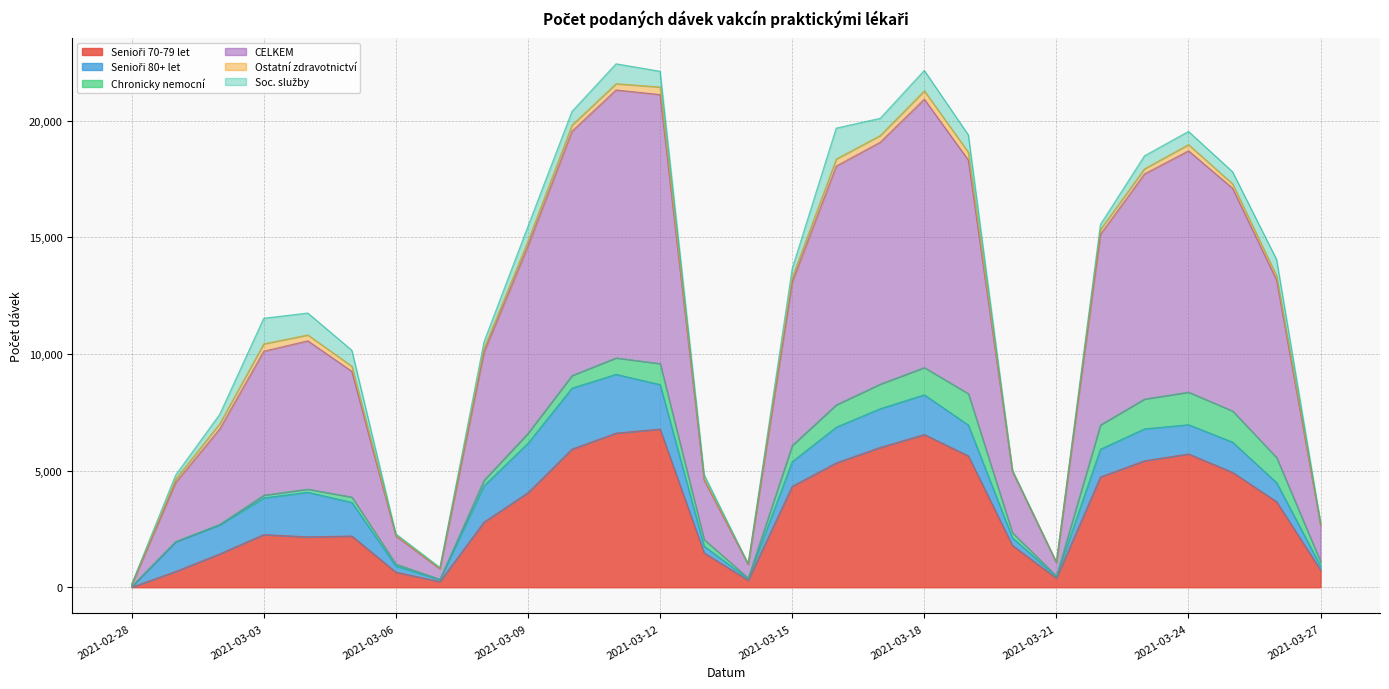

How many data points in Senioři 80+ let are less than 1294?

14